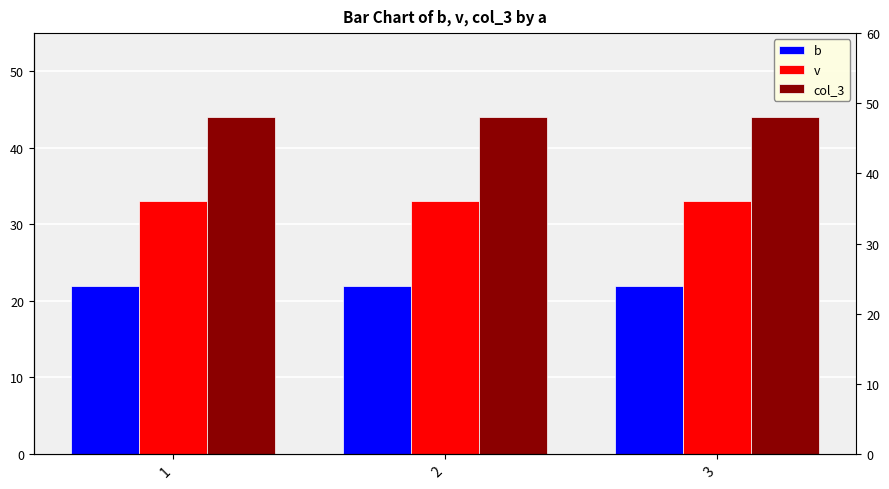

How many bars are there in total?

9